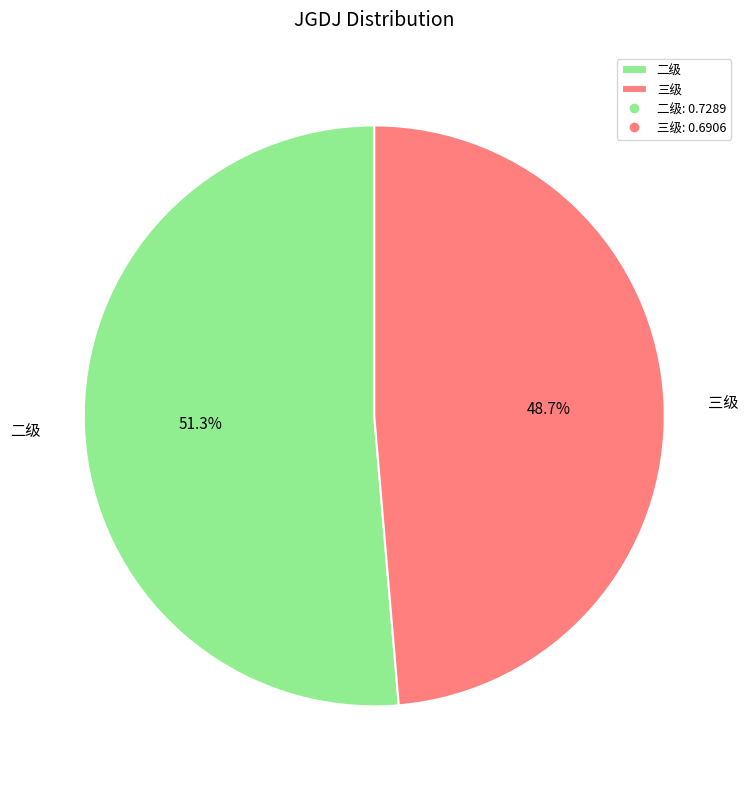

Is it true that 三级 is 59% of the pie?

False